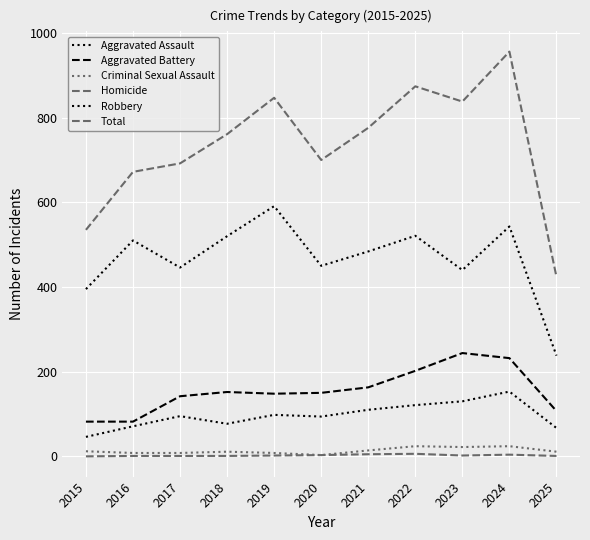

Which has a higher value, 2015 or 2025?

2025